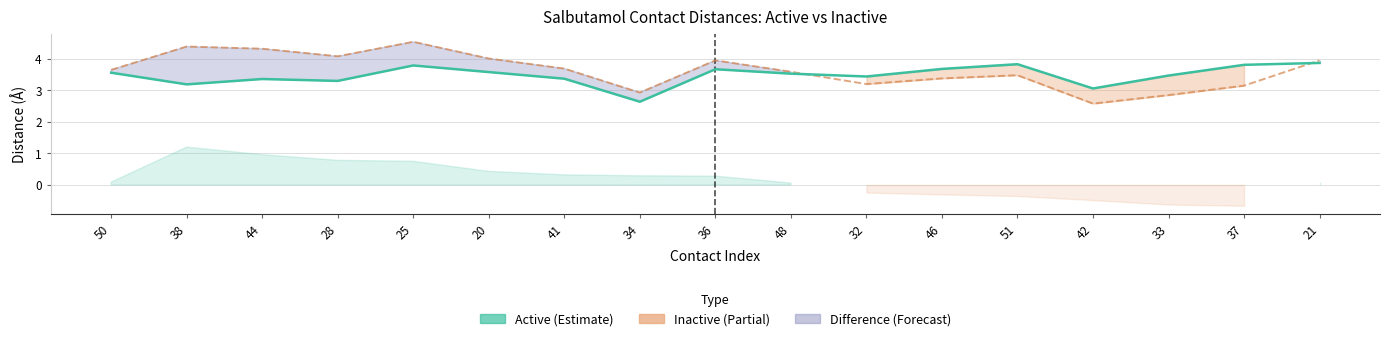

How many lines are shown in the chart?

2